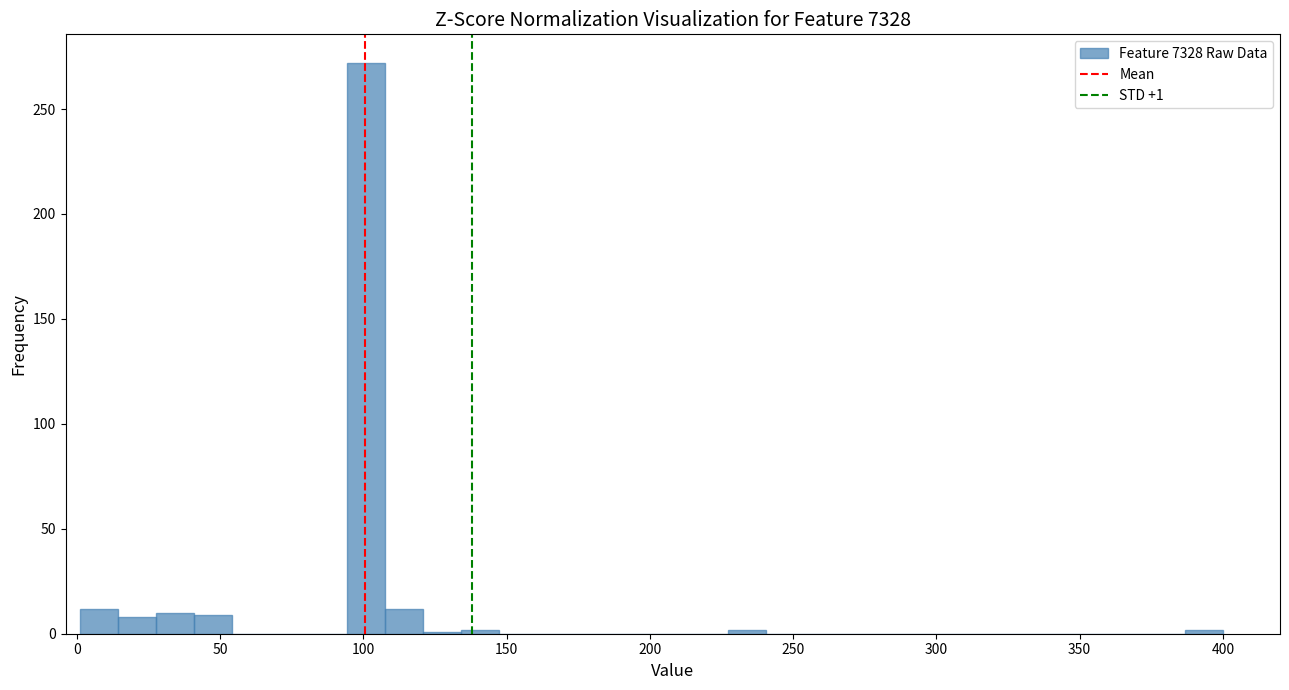

Read against the x-axis, roughly where is the centre of the tallest bar?

100